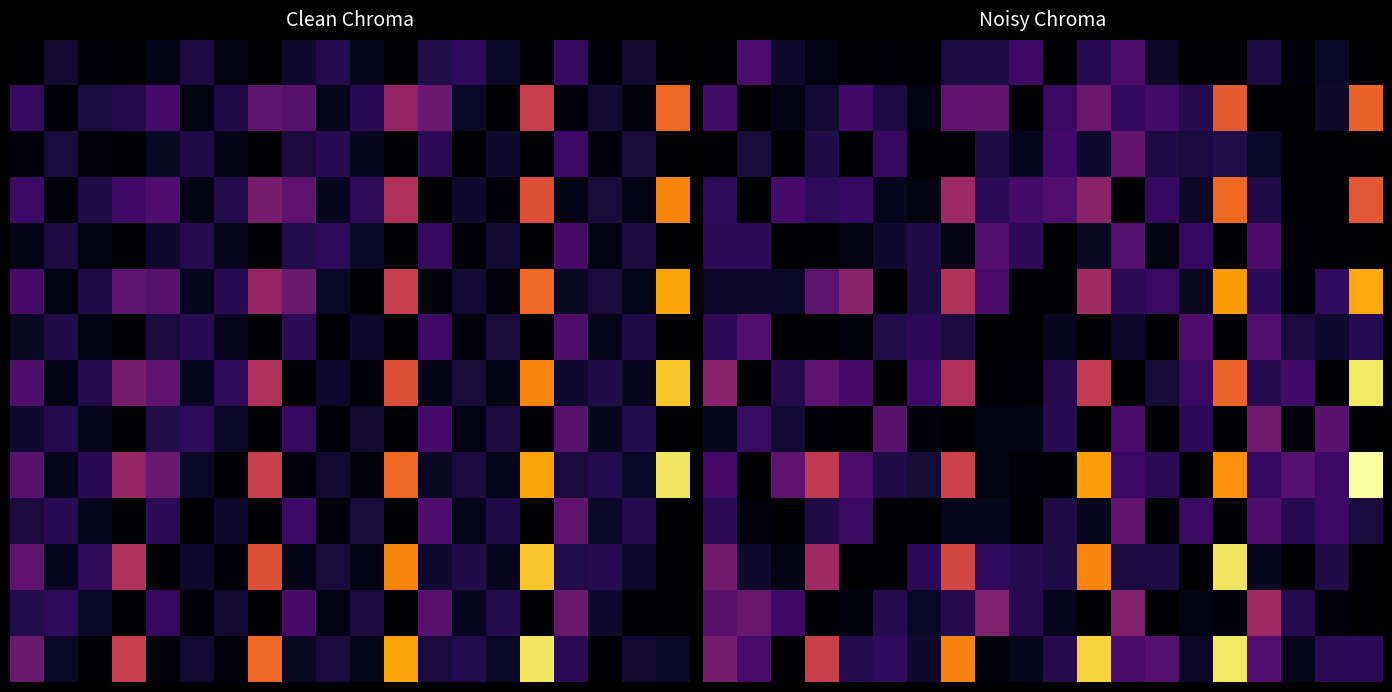

What is the maximum value shown in the chart?

1.0